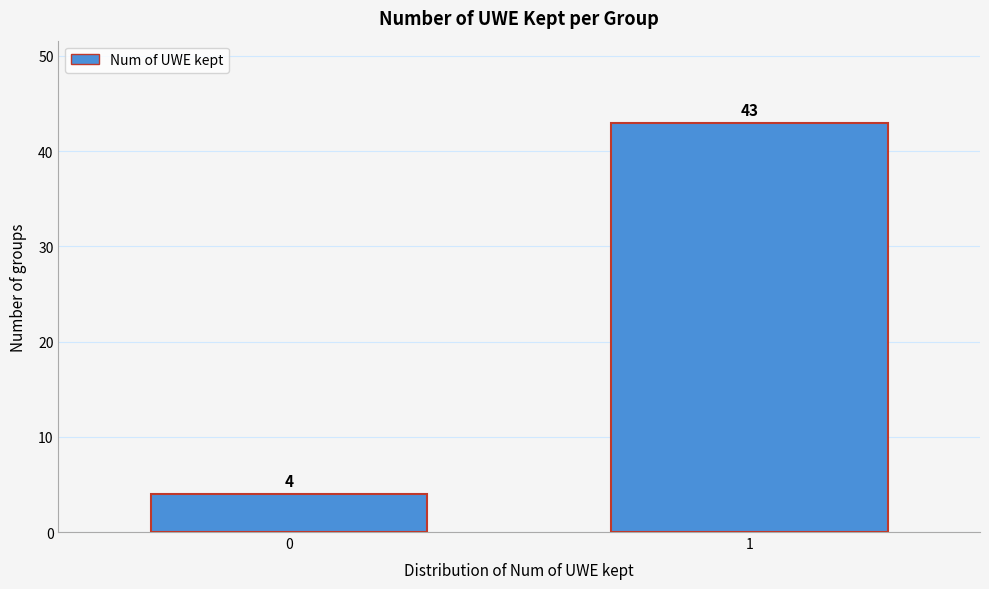

Reading right to left, list all the values displayed in this chart.

1=43	0=4